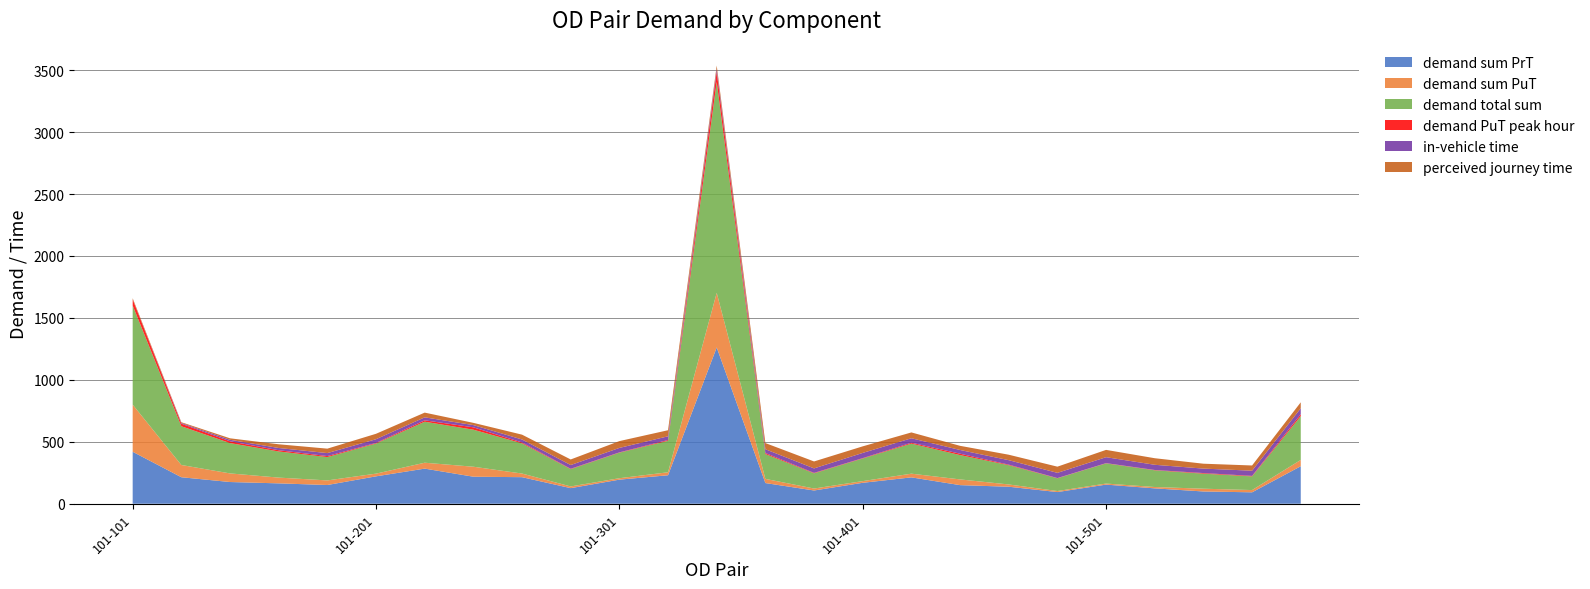

Reading left to right, list all the values displayed in this chart.

demand sum PrT: 419.5	213.9	175.3	164.5	151.2	221.2	283.5	218.2	214.4	125.9	194.4	230.0	1261.4	166.9	106.9	169.0	212.8	150.2	137.3	94.2	154.4	124.1	99.0	92.2	302.8
demand sum PuT: 380.5	98.8	69.5	46.5	37.1	21.8	47.6	80.6	29.3	13.7	11.6	24.1	440.9	33.7	15.8	13.6	29.9	46.2	18.3	8.5	8.5	10.9	22.4	18.2	50.8
demand total sum: 800.0	312.7	244.8	211.0	188.3	243.0	331.1	298.8	243.7	139.7	206.0	254.0	1702.3	200.6	122.7	182.6	242.7	196.4	155.6	102.7	162.9	135.0	121.4	110.4	353.6
demand PuT peak hour: 48.9	20.7	14.6	10.0	8.1	4.7	11.3	19.2	7.1	3.0	2.5	6.3	82.0	8.4	3.6	3.0	7.3	11.2	4.5	1.9	1.9	2.4	4.9	4.1	15.5
in-vehicle time: 0.0	6.0	12.0	18.0	24.0	30.0	24.0	18.0	24.0	30.0	36.0	30.0	25.0	30.2	36.2	42.0	36.0	30.0	36.0	42.0	48.0	42.0	36.0	42.0	48.0
perceived journey time: 10.0	6.0	12.0	30.0	36.0	44.0	38.0	18.0	39.0	45.0	55.0	49.0	25.0	49.9	56.1	53.0	47.0	33.5	44.0	50.0	59.0	53.0	39.5	42.0	48.0